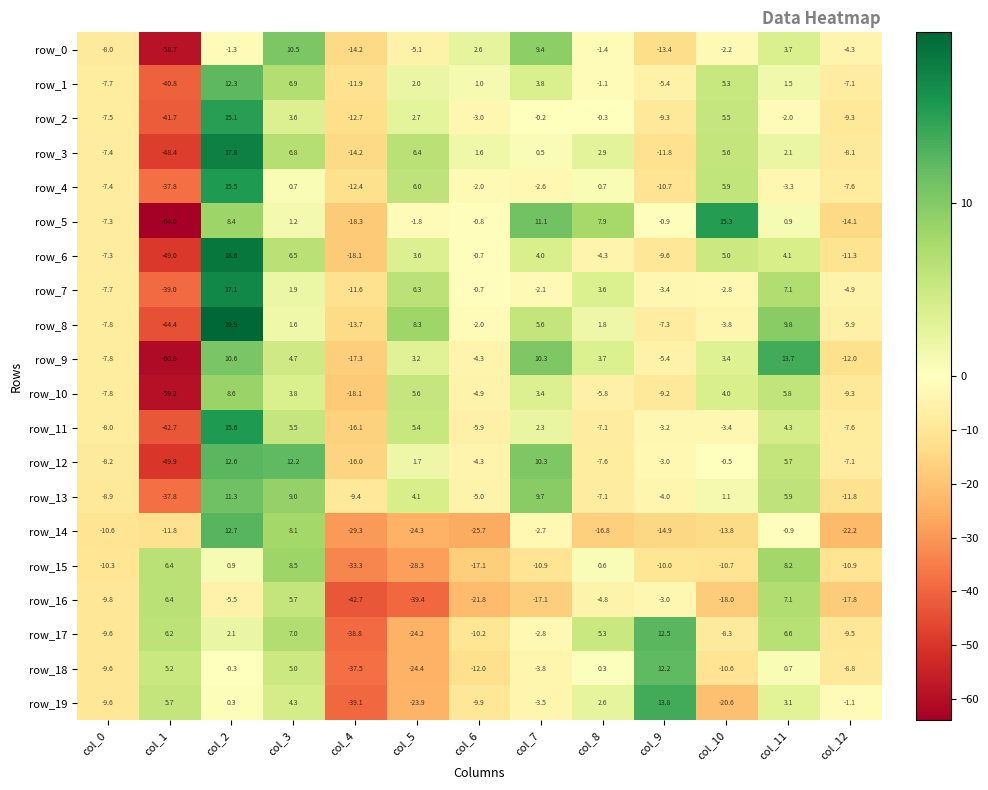

Reading left to right, extract all data points from this chart.

row_0: -8.0	-58.7	-1.3	10.5	-14.2	-5.1	2.6	9.4	-1.4	-13.4	-2.2	3.7	-4.3
row_1: -7.7	-40.8	12.3	6.9	-11.9	2.0	1.0	3.8	-1.1	-5.4	5.3	1.5	-7.1
row_2: -7.5	-41.7	15.1	3.6	-12.7	2.7	-3.0	-0.2	-0.3	-9.3	5.5	-2.0	-9.3
row_3: -7.4	-48.4	17.8	6.8	-14.2	6.4	1.6	0.5	2.9	-11.8	5.6	2.1	-8.1
row_4: -7.4	-37.8	15.5	0.7	-12.4	6.0	-2.0	-2.6	0.7	-10.7	5.9	-3.3	-7.6
row_5: -7.3	-64.0	8.4	1.2	-18.3	-1.8	-0.8	11.1	7.9	-0.9	15.3	0.9	-14.1
row_6: -7.3	-49.0	18.6	6.5	-18.1	3.6	-0.7	4.0	-4.3	-9.6	5.0	4.1	-11.3
row_7: -7.7	-39.0	17.1	1.9	-11.6	6.3	-0.7	-2.1	3.6	-3.4	-2.8	7.1	-4.9
row_8: -7.8	-44.4	19.9	1.6	-13.7	8.3	-2.0	5.6	1.8	-7.3	-3.8	9.8	-5.9
row_9: -7.8	-60.8	10.6	4.7	-17.3	3.2	-4.3	10.3	3.7	-5.4	3.4	13.7	-12.0
row_10: -7.8	-59.2	8.6	3.8	-18.1	5.6	-4.9	3.4	-5.8	-9.2	4.0	5.8	-9.3
row_11: -8.0	-42.7	15.6	5.5	-16.1	5.4	-5.9	2.3	-7.1	-3.2	-3.4	4.3	-7.6
row_12: -8.2	-49.9	12.6	12.2	-16.0	1.7	-4.3	10.3	-7.6	-3.0	-0.5	5.7	-7.1
row_13: -8.9	-37.8	11.3	9.0	-9.4	4.1	-5.0	9.7	-7.1	-4.0	1.1	5.9	-11.8
row_14: -10.6	-11.8	12.7	8.1	-29.3	-24.3	-25.7	-2.7	-16.8	-14.9	-13.8	-0.9	-22.2
row_15: -10.3	6.4	0.9	8.5	-33.3	-28.3	-17.1	-10.9	0.6	-10.0	-10.7	8.2	-10.9
row_16: -9.8	6.4	-5.5	5.7	-42.7	-39.4	-21.8	-17.1	-4.8	-3.0	-18.0	7.1	-17.8
row_17: -9.6	6.2	2.1	7.0	-38.8	-24.2	-10.2	-2.8	5.3	12.5	-8.3	6.6	-9.5
row_18: -9.6	5.2	-0.3	5.0	-37.5	-24.4	-12.0	-3.8	0.3	12.2	-10.6	0.7	-8.8
row_19: -9.6	5.7	0.3	4.3	-39.1	-23.9	-9.9	-3.5	2.6	13.8	-20.6	3.1	-1.1